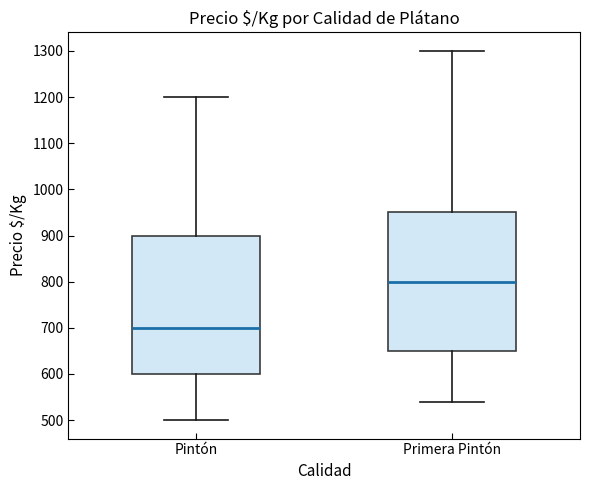

Reading left to right, read every box against the y-axis: the position of its median line, the range the box covers, and the ends of its whiskers. The values are not printed on the chart, so give them approximately, as read against the axis.

Pintón: median 700, box 600 to 900, whiskers 500 to 1200
Primera Pintón: median 800, box 650 to 950, whiskers 540 to 1300